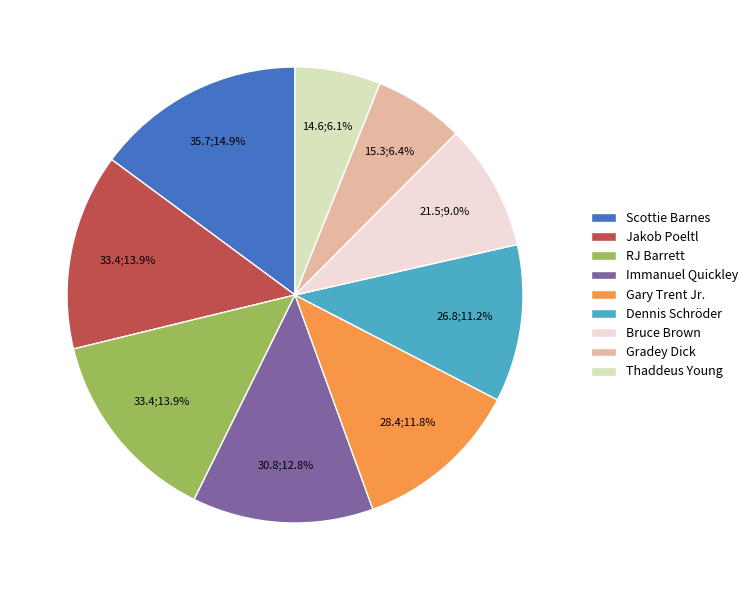

Is the sum of Thaddeus Young and Jakob Poeltl greater than half?

No